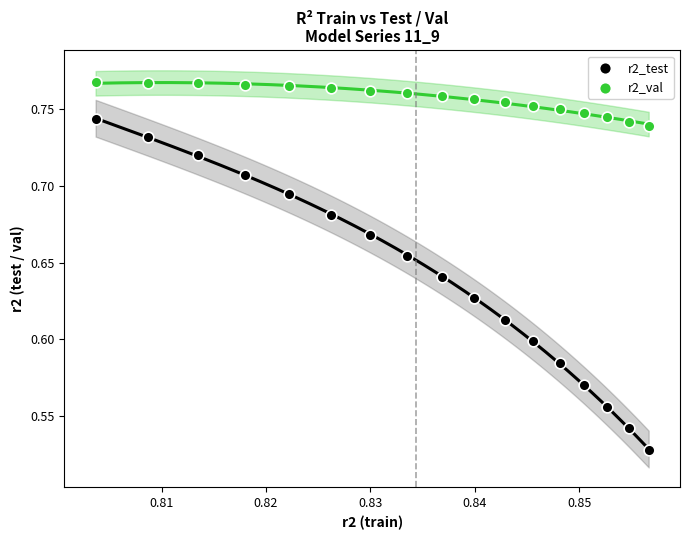

What are all the series names shown in the legend?

r2_test, r2_val